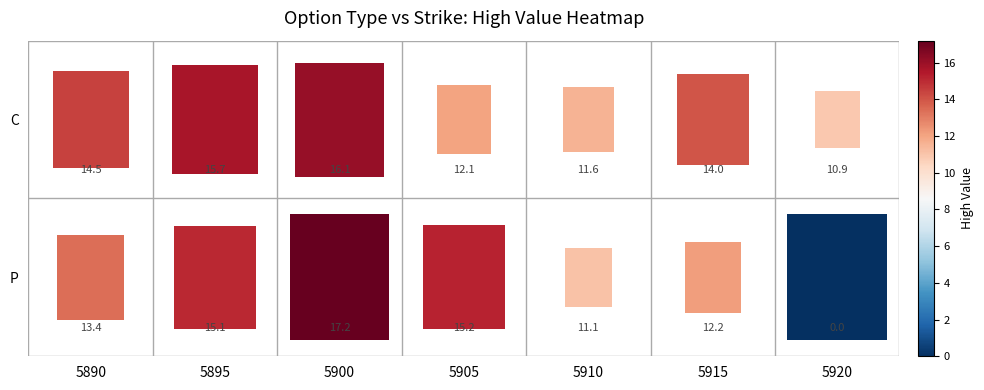

At which category is the sum across all series the highest?

5900